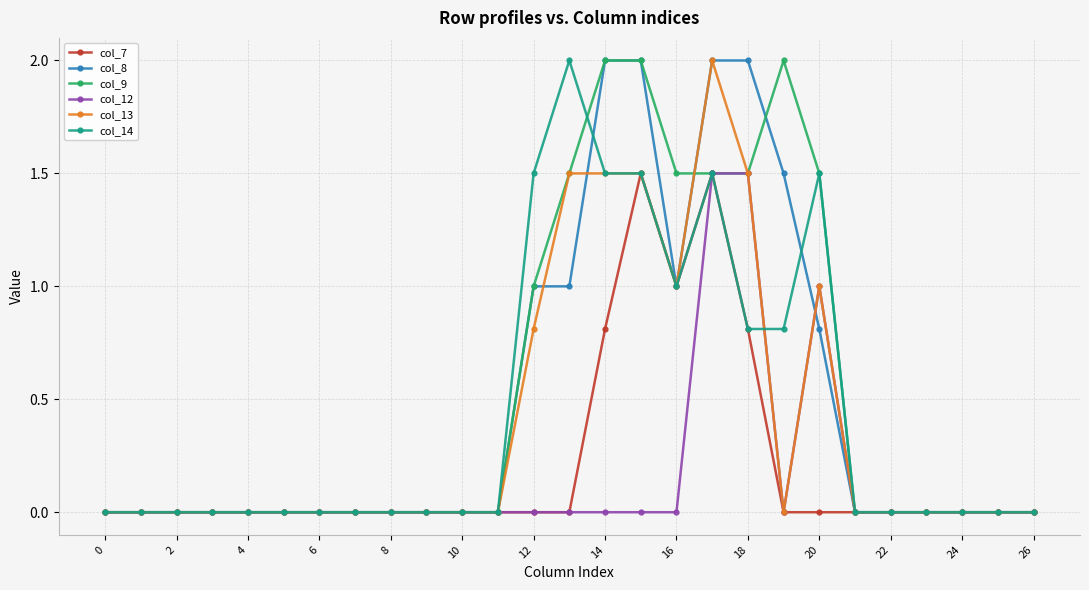

True or false: col_9 has more than 0 interior local peaks.

True